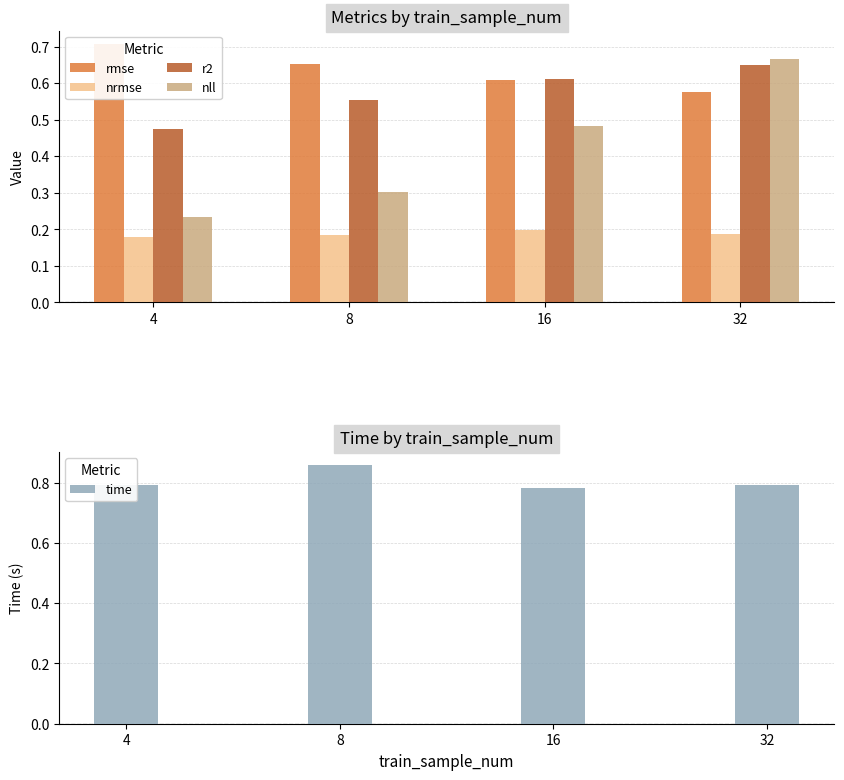

Which series has the largest range (max minus min)?

nll